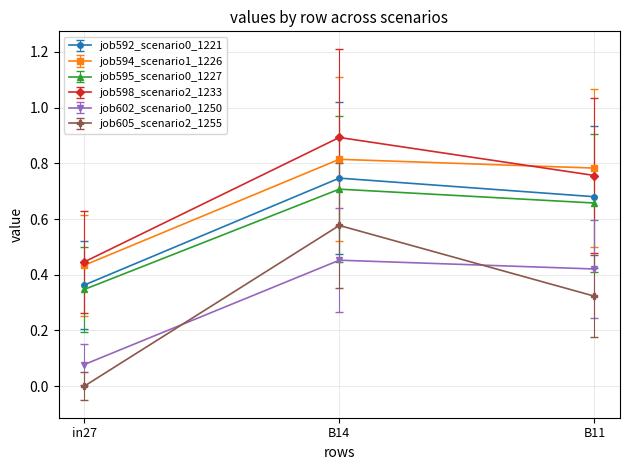

At how many categories does at least one series exceed 0?

3